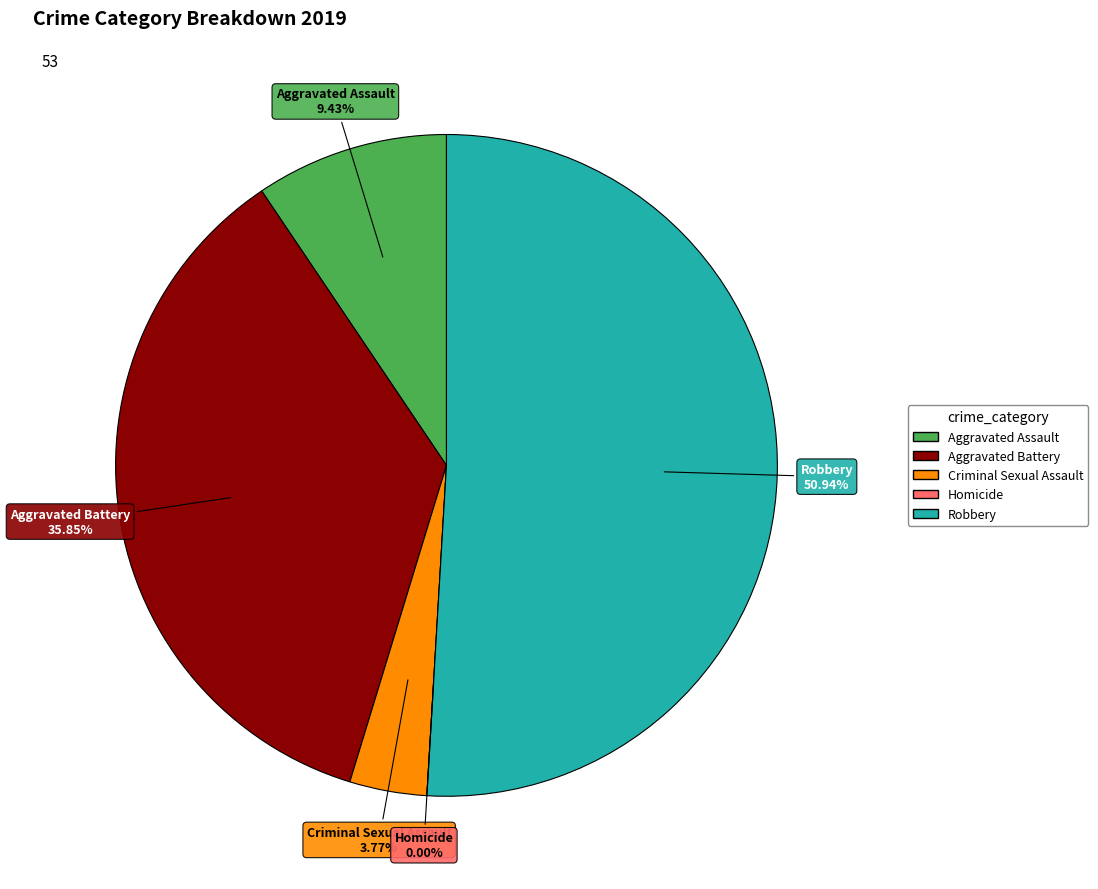

Rank the categories by value from lowest to highest.

Homicide, Criminal Sexual Assault, Aggravated Assault, Aggravated Battery, Robbery